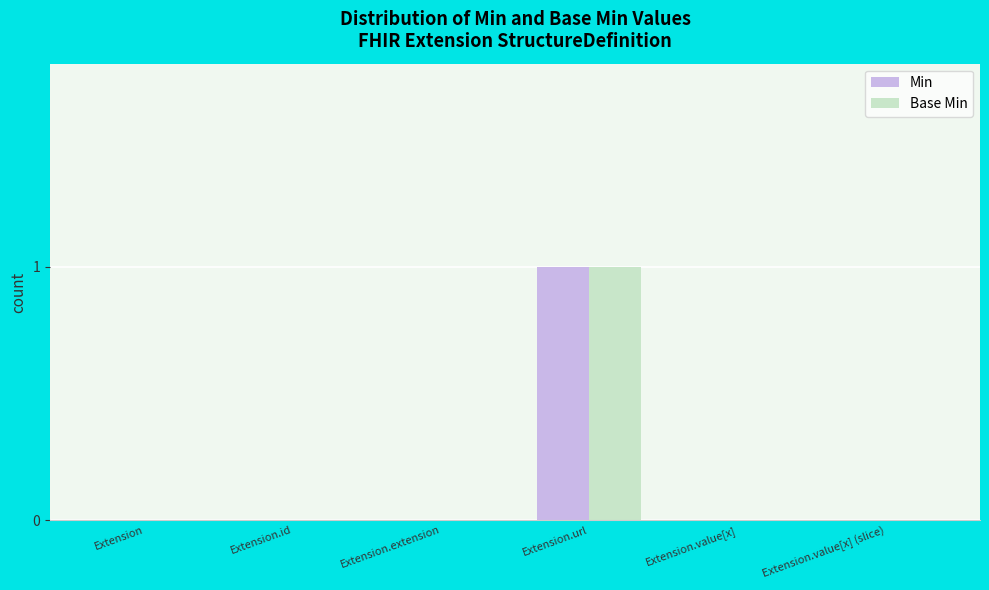

At which category does the chart reach its peak across all series?

Extension.url